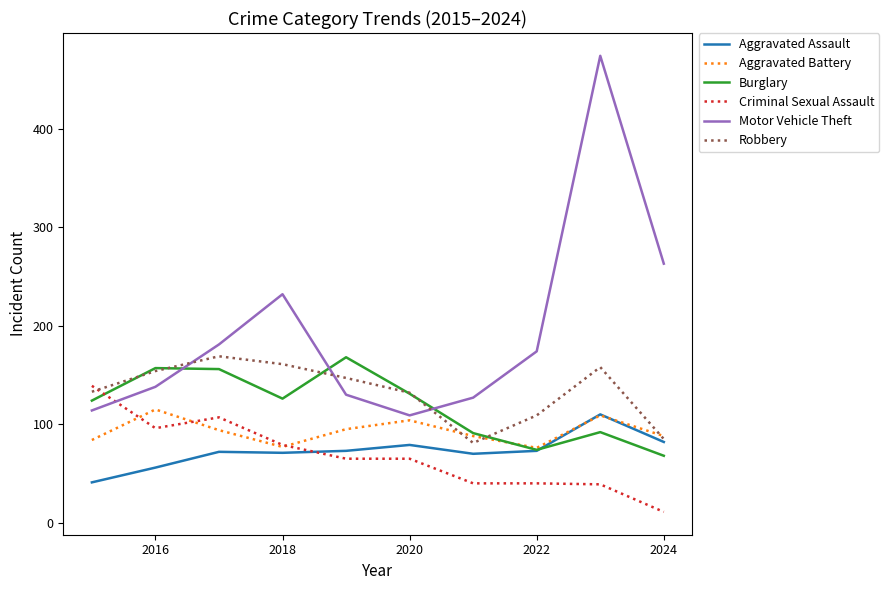

At how many categories does at least one series exceed 416?

1